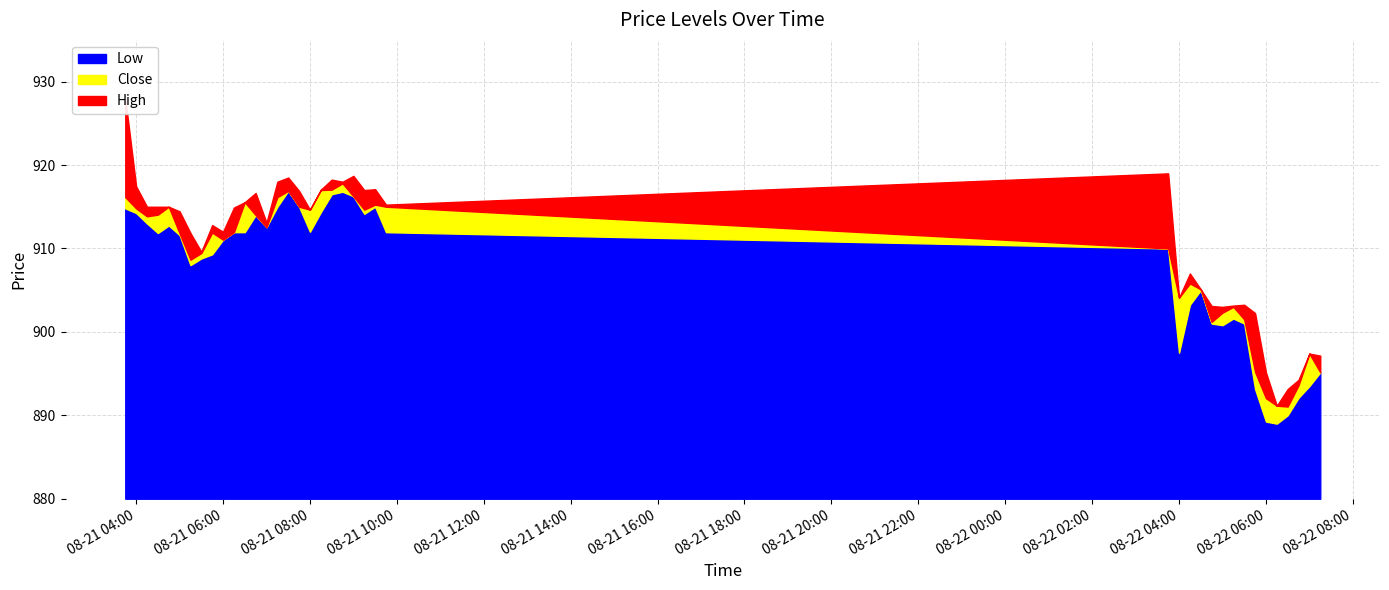

What is the spread (max minus min) of values at 2025-08-21 06:15?

2.9